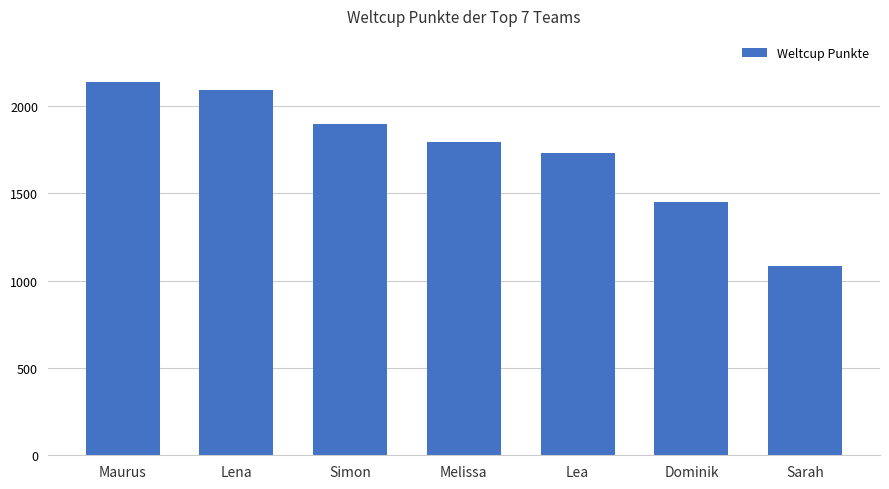

What is the label of the 2nd bar from the right?

Dominik